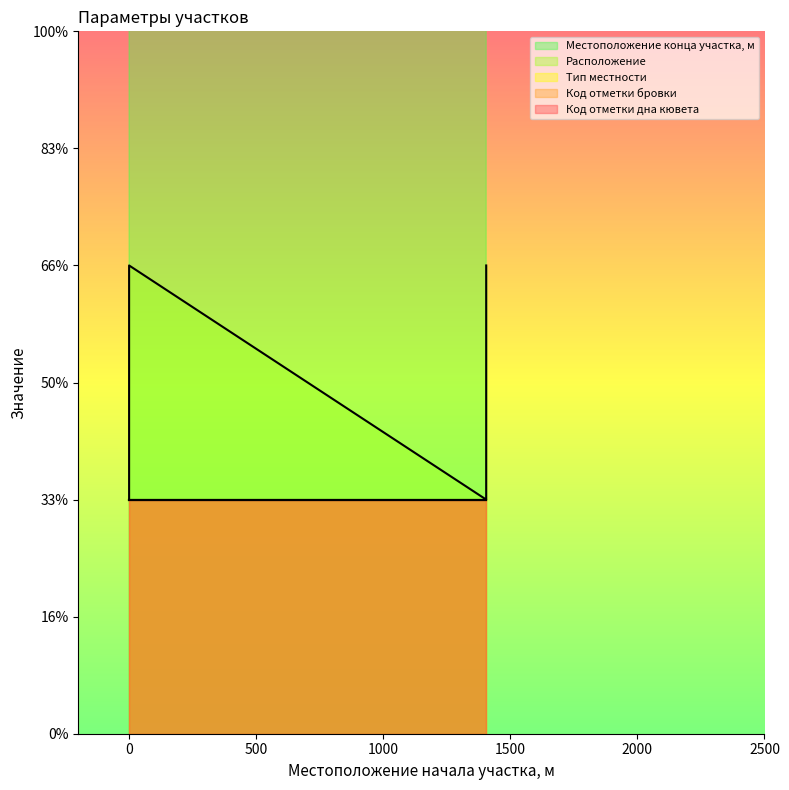

What is the difference between the maximum and minimum values in the Местоположение конца участка, м series?

720